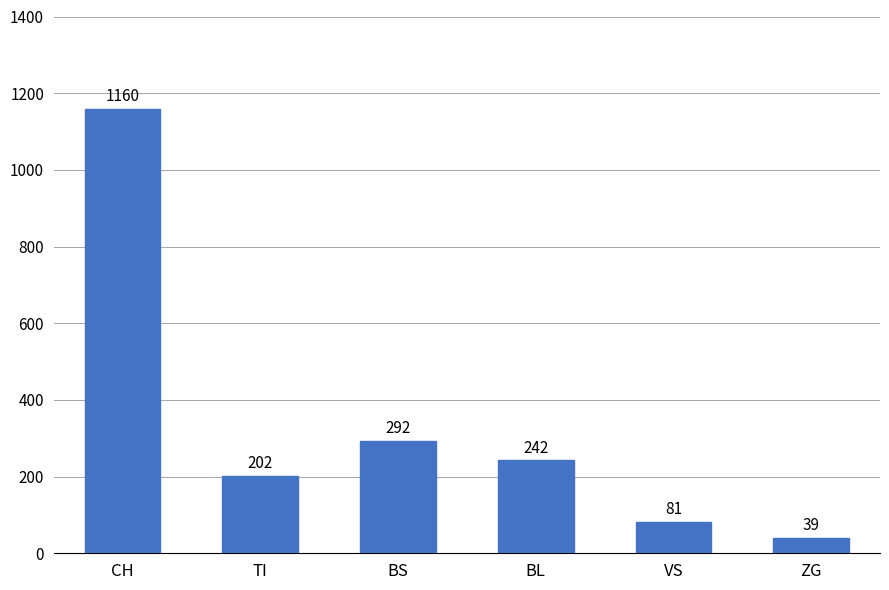

Which has a higher value, ZG or BS?

BS